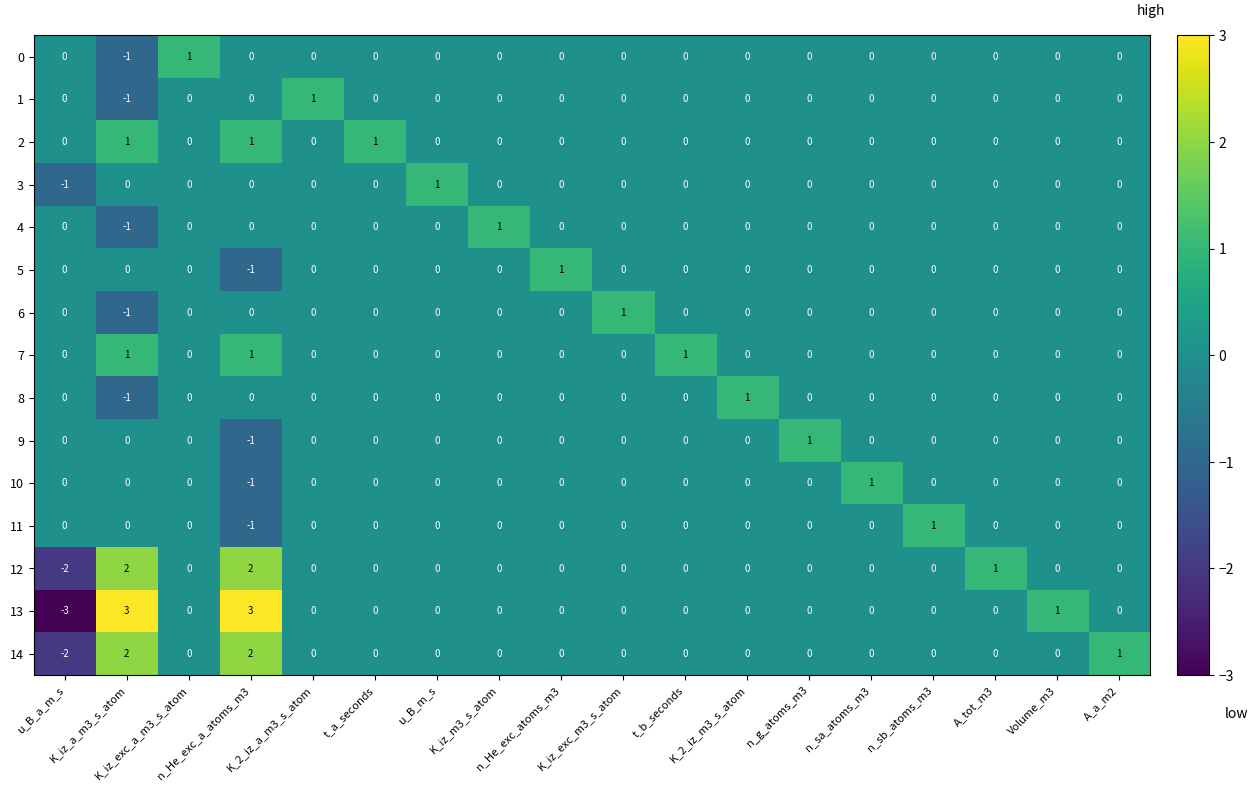

What is the total value across all series at t_b_seconds?

1